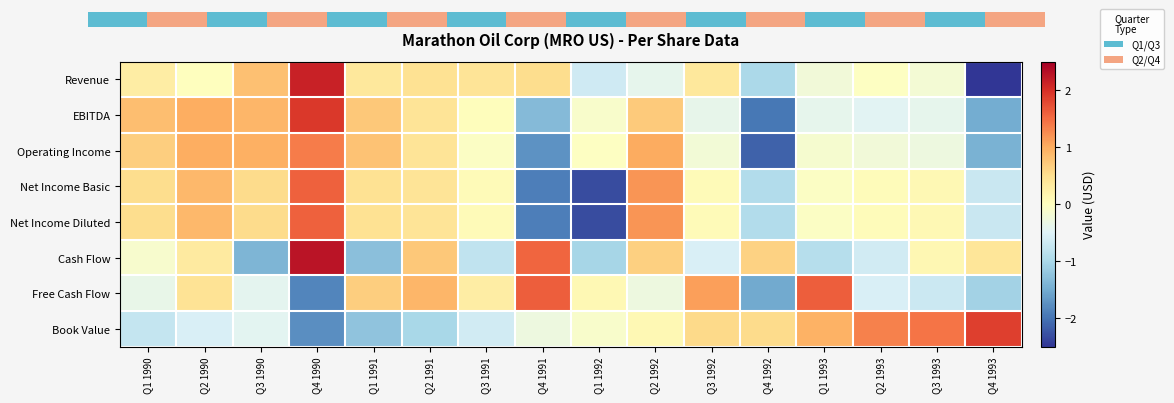

The value of Net Income Diluted at Q2 1991 is 0.4. True or false?

True